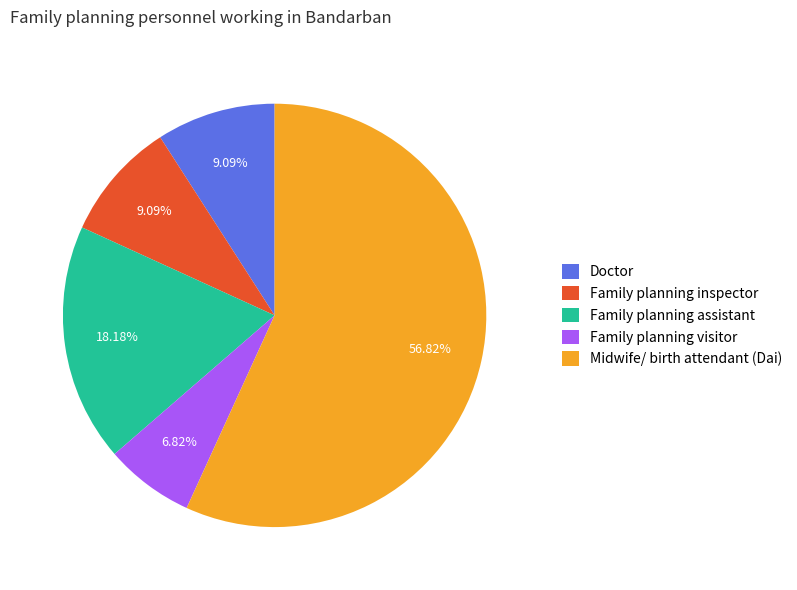

The Doctor slice represents 9% of the pie. True or false?

True